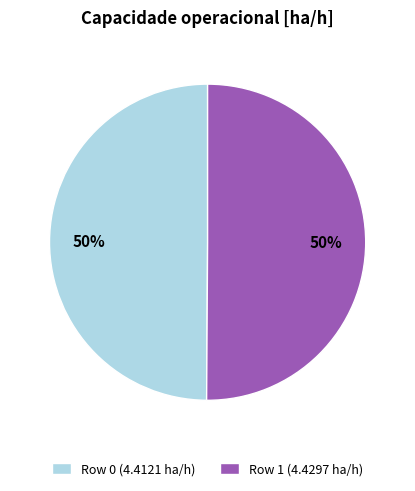

Approximately how many times larger is the value at Row 1 compared to Row 0?

1.0